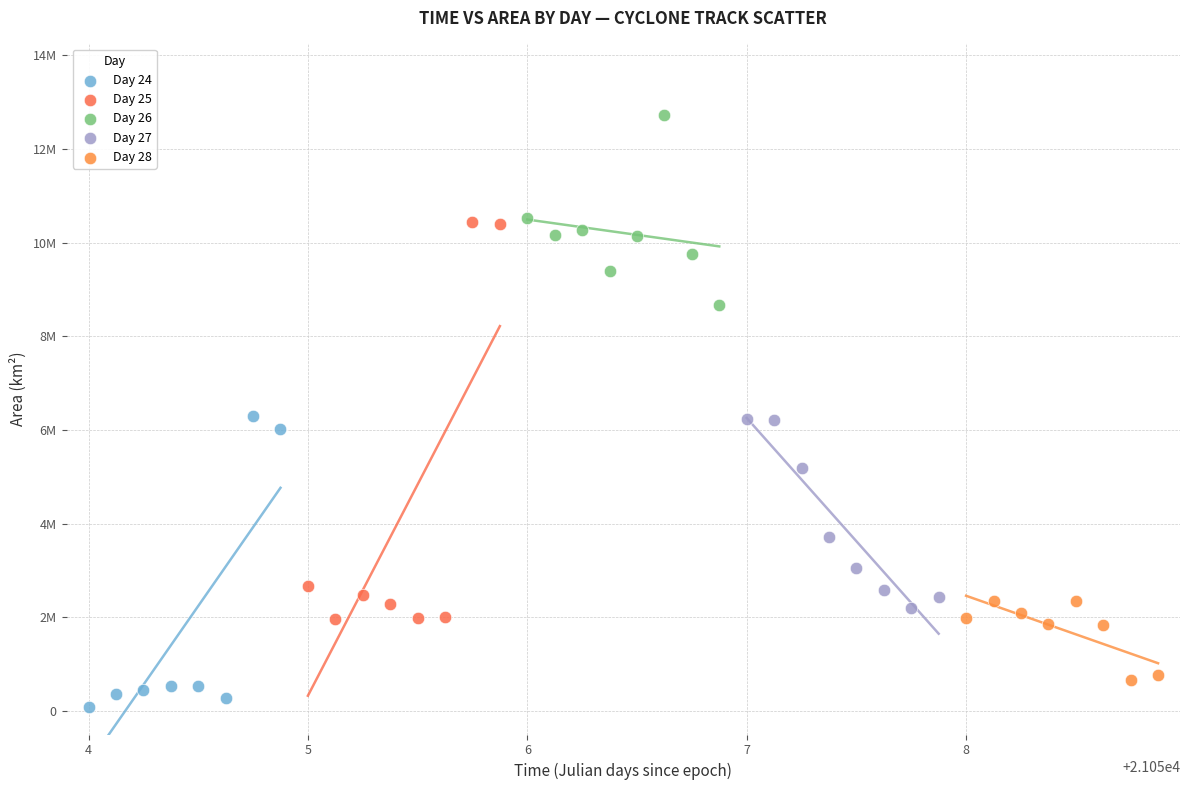

What are all the series names shown in the legend?

Day 24, Day 25, Day 26, Day 27, Day 28